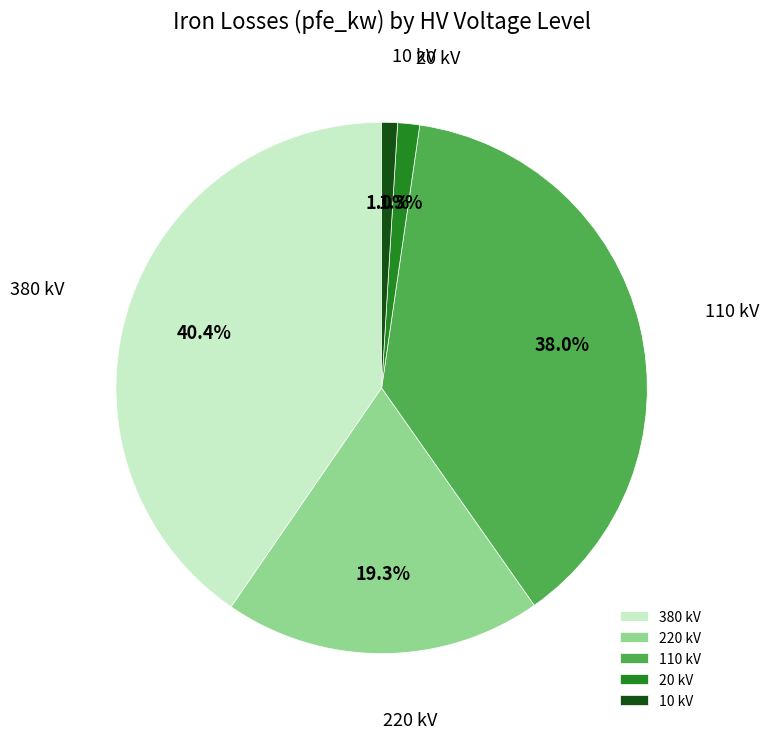

Does 110 kV represent more than half of the total?

No